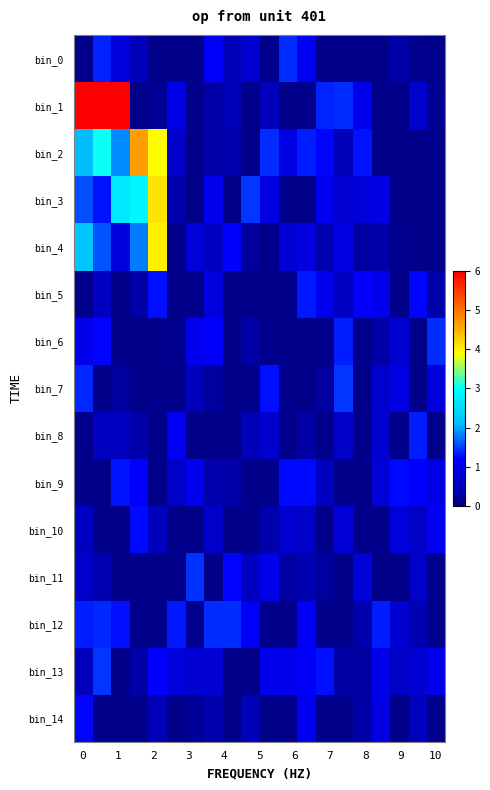

How many distinct data groups are displayed?

15